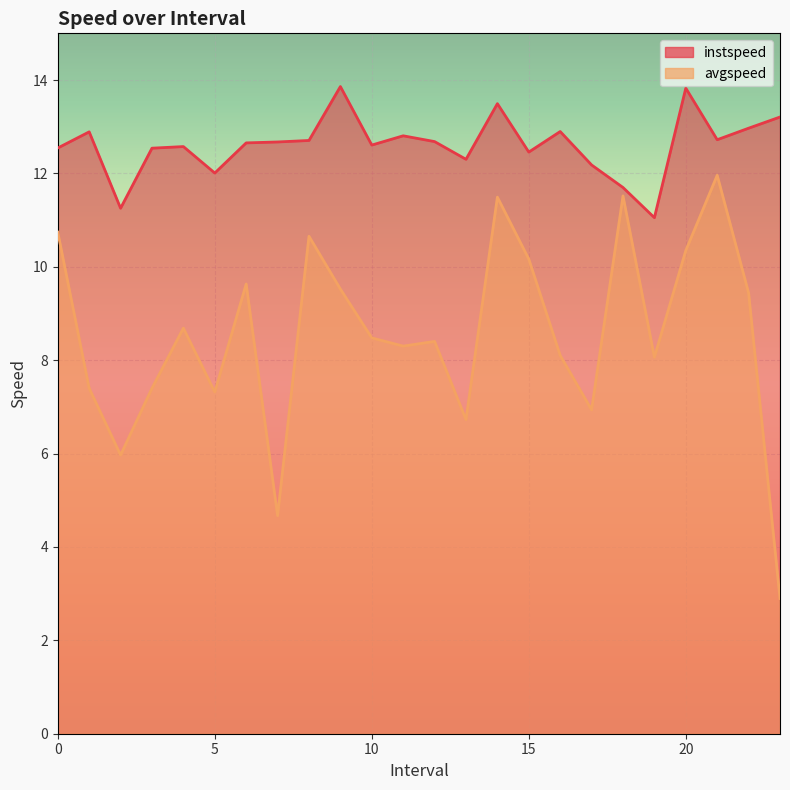

In instspeed, how many points are higher than both neighbors (excluding endpoints)?

7